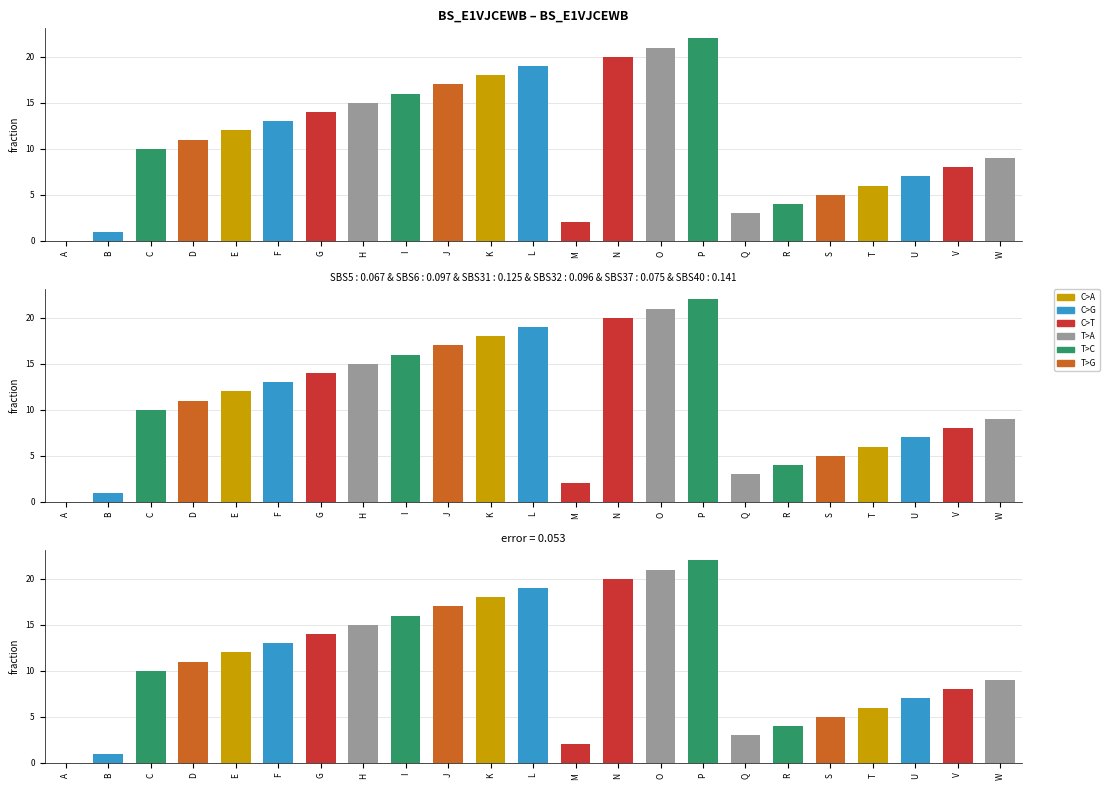

How many values exceed 11?

11